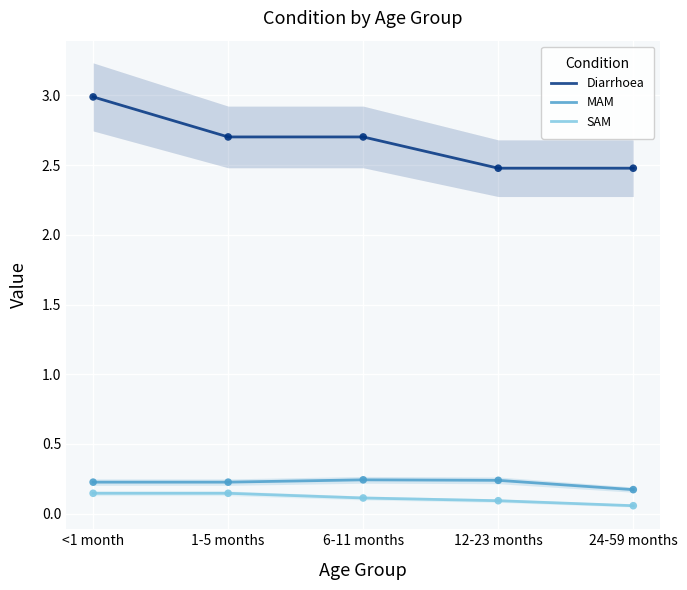

Which series reaches the maximum Y coordinate?

Diarrhoea